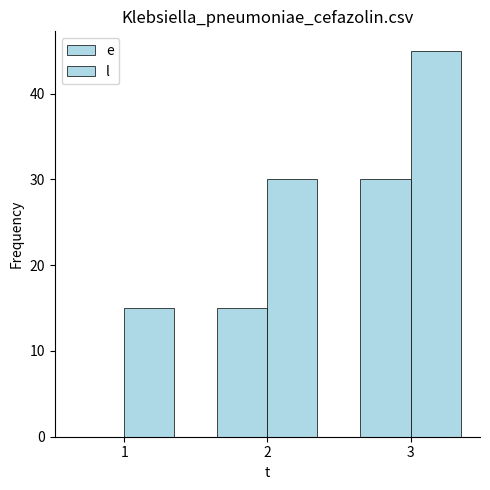

Reading right to left, transcribe all the data shown in this chart.

e: 3=30	2=15	1=0
l: 3=45	2=30	1=15